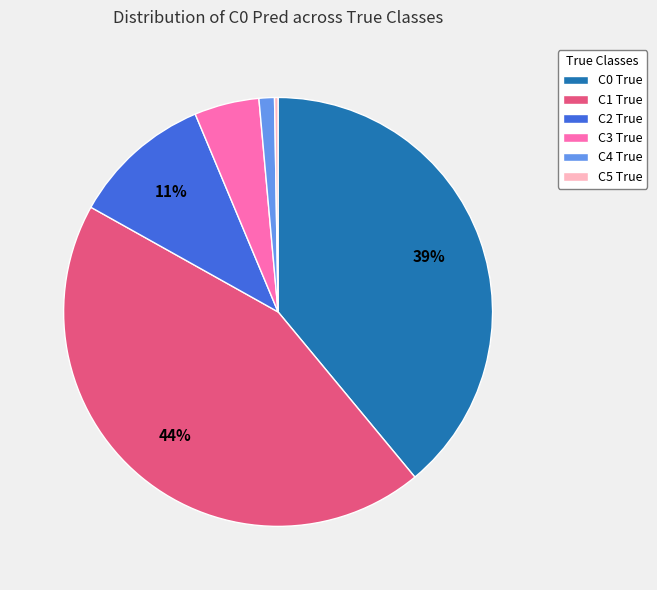

What is the largest slice in the pie chart?

C1 True